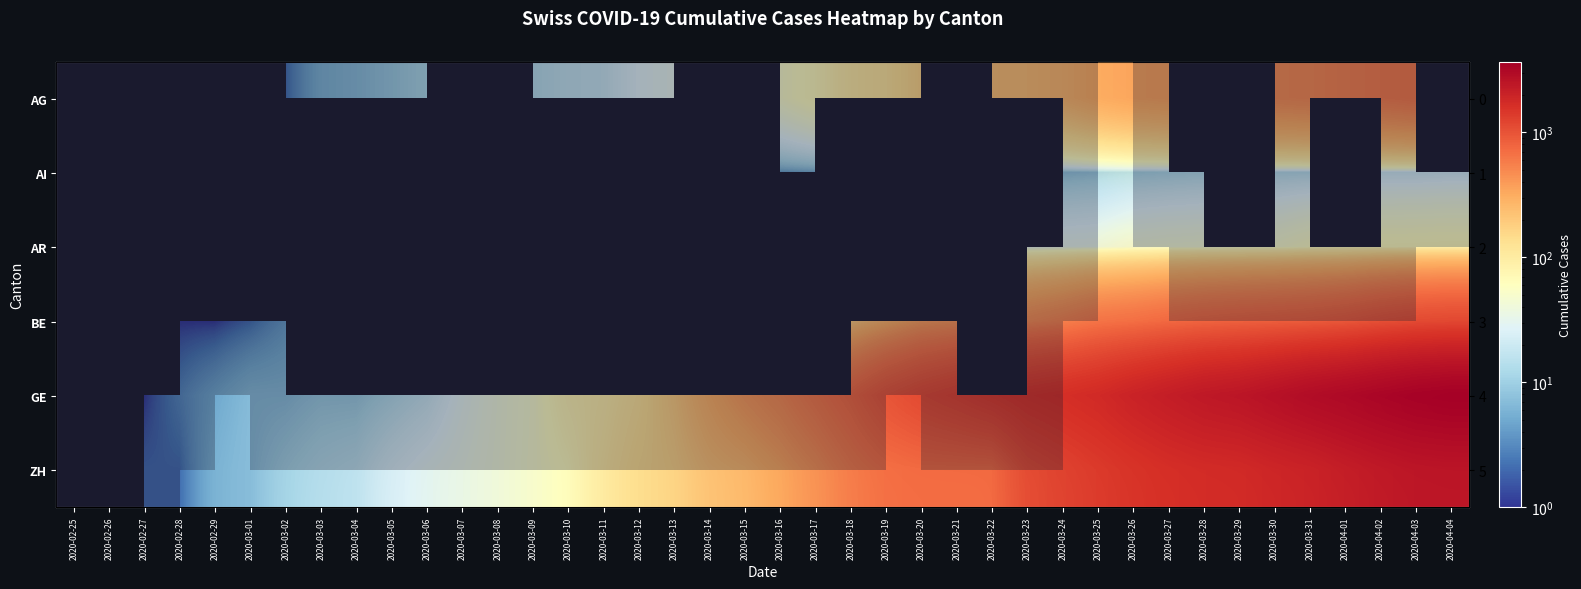

How many positive values does the AI series have?

14